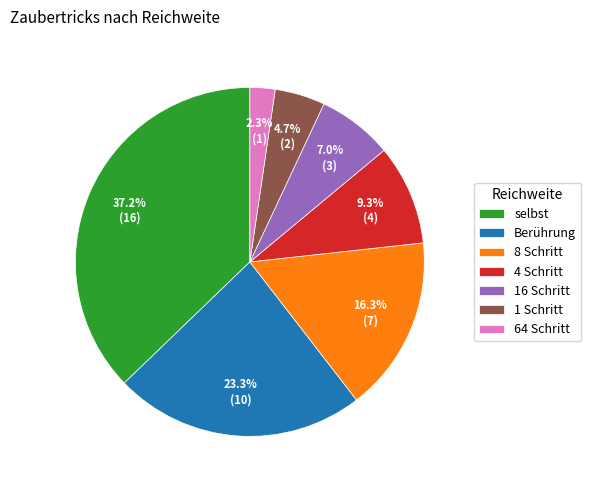

Count the number of slices in the pie.

7